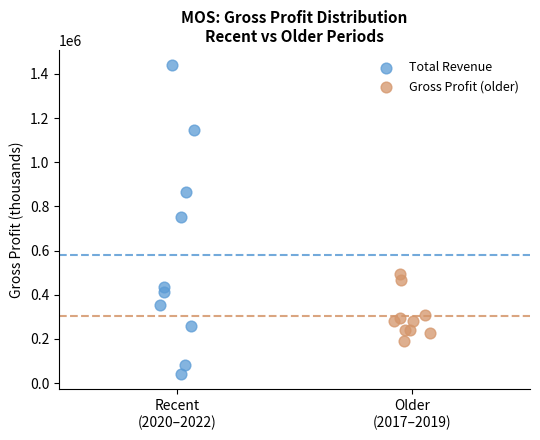

What are all the series names shown in the legend?

Total Revenue, Gross Profit (older)